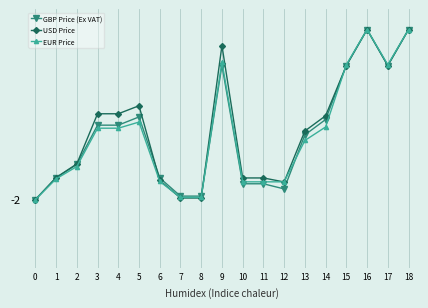

What is the value of the GBP Price (Ex VAT) point at the 3rd from the left?

-1.5